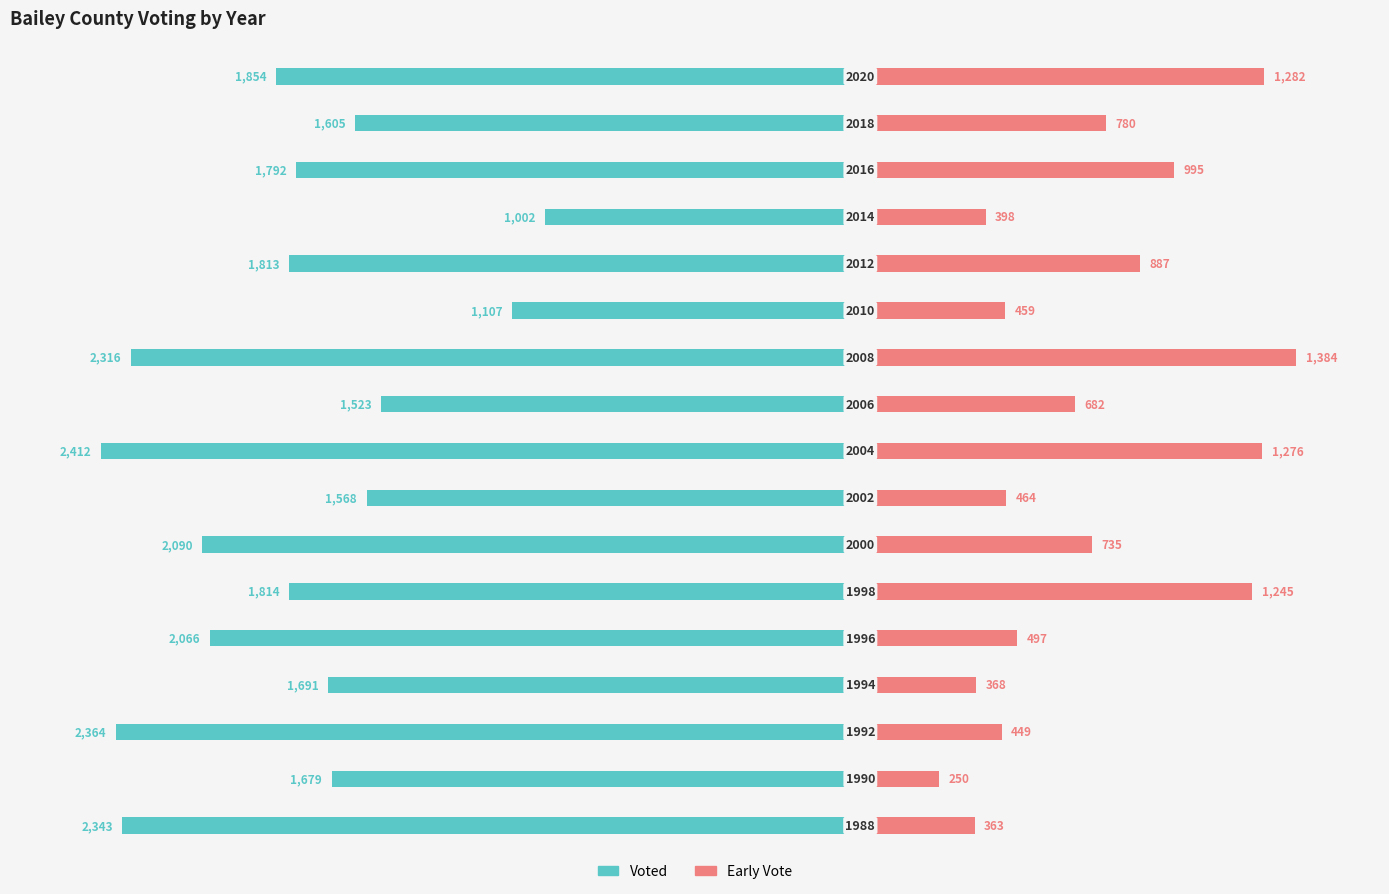

Reading left to right, list all the values displayed in this chart.

Voted: 0=-2343	1=-1679	2=-2364	3=-1691	4=-2066	5=-1814	6=-2090	7=-1568	8=-2412	9=-1523	10=-2316	11=-1107	12=-1813	13=-1002	14=-1792	15=-1605	16=-1854
Early Vote: 0=363	1=250	2=449	3=368	4=497	5=1245	6=735	7=464	8=1276	9=682	10=1384	11=459	12=887	13=398	14=995	15=780	16=1282